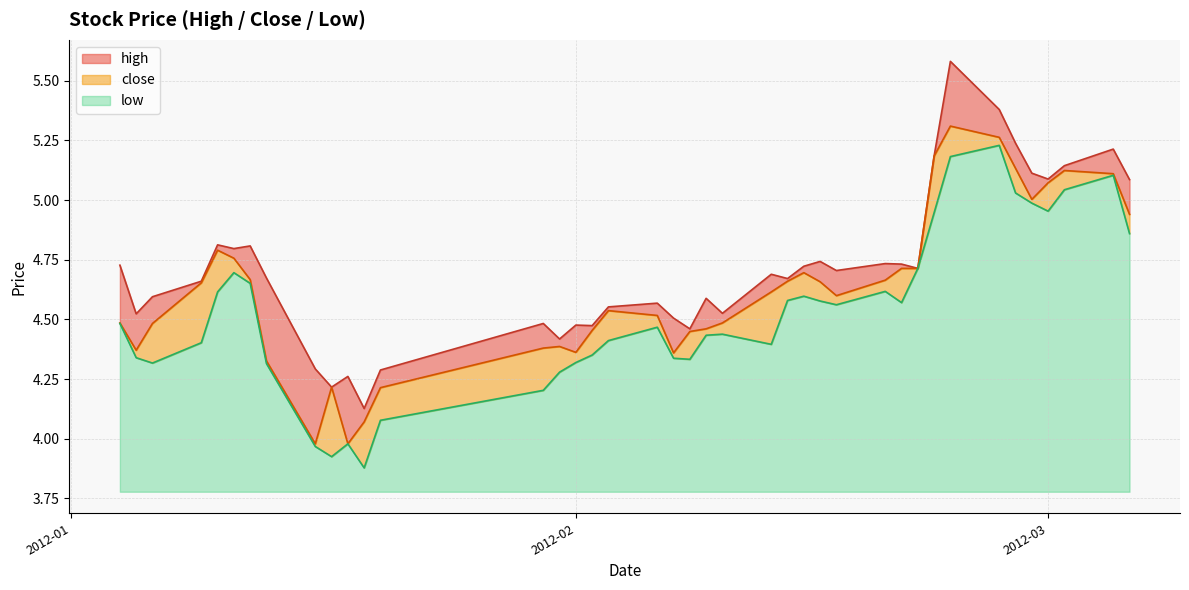

At how many categories does at least one series exceed 5?

9